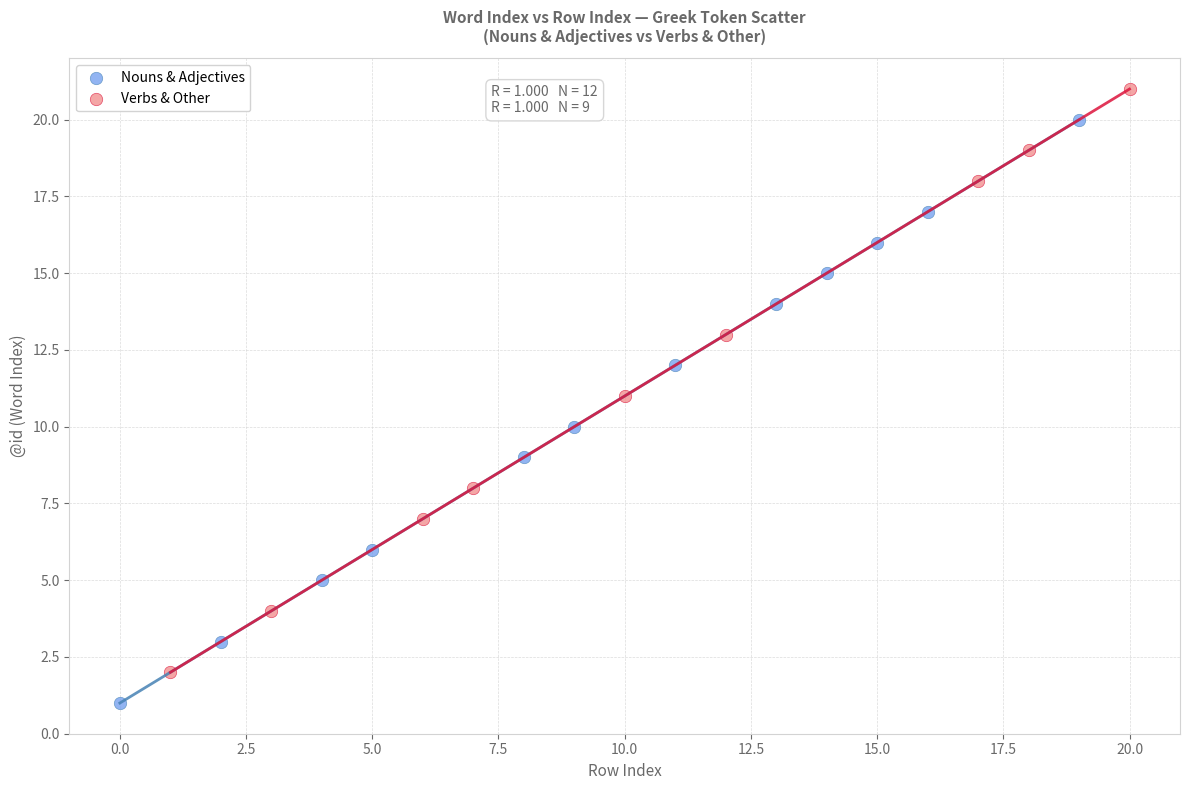

Which series reaches the maximum Y coordinate?

Verbs & Other